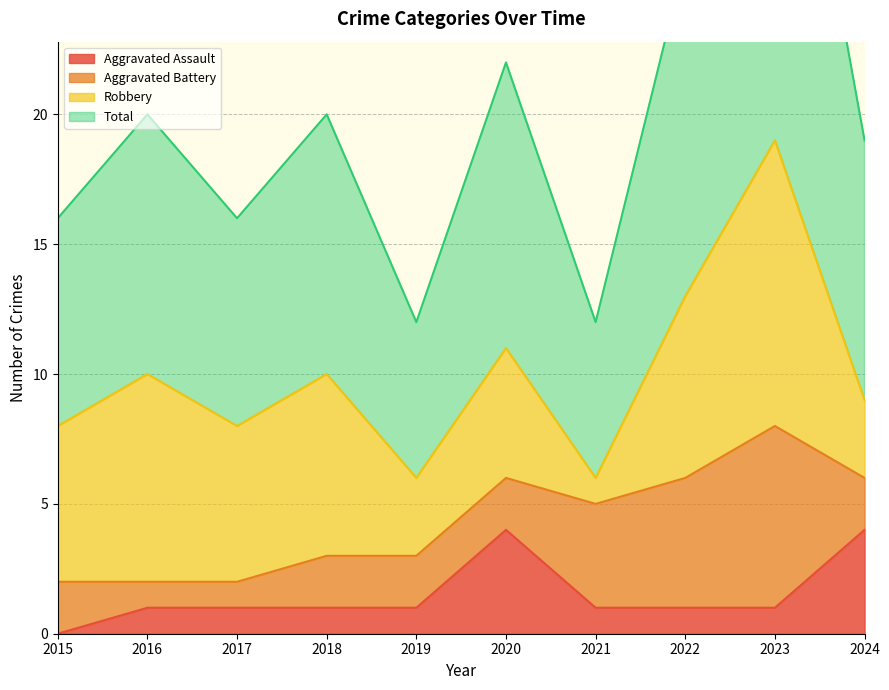

At which label does Total first exceed 20?

2020